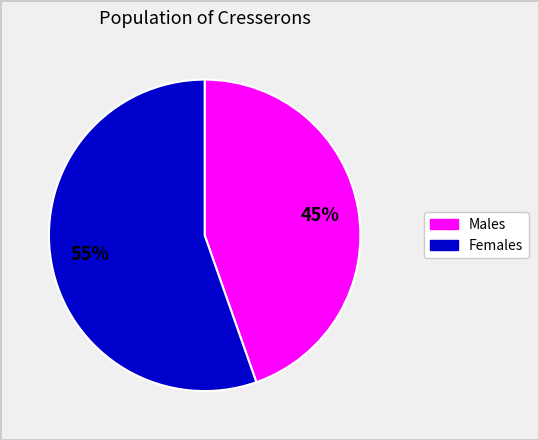

Does any single category account for the majority?

Yes